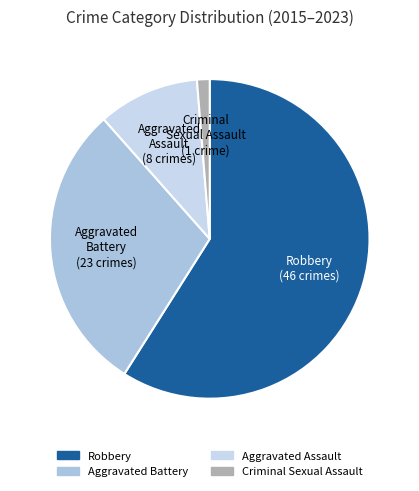

Is there any slice that represents more than half of the pie?

Yes